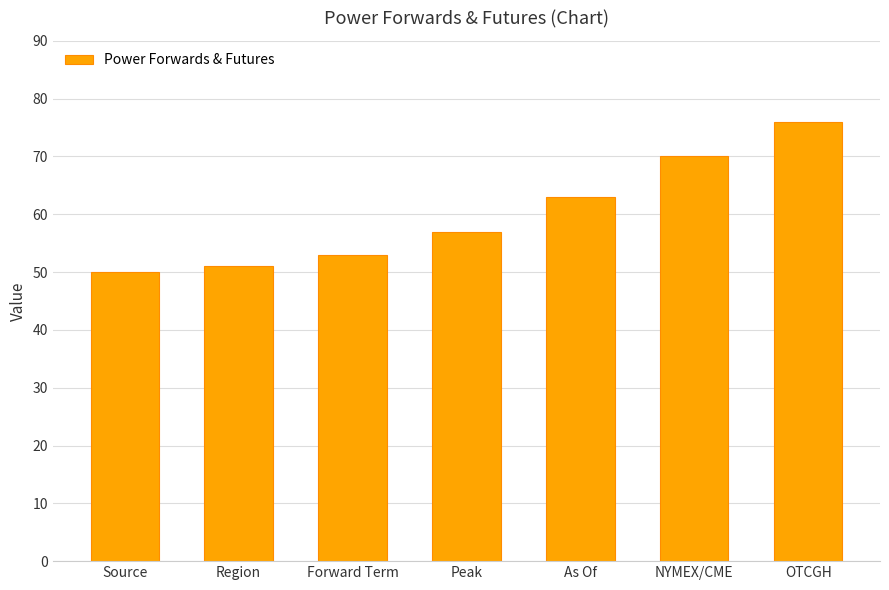

What is the maximum value shown in the chart?

76